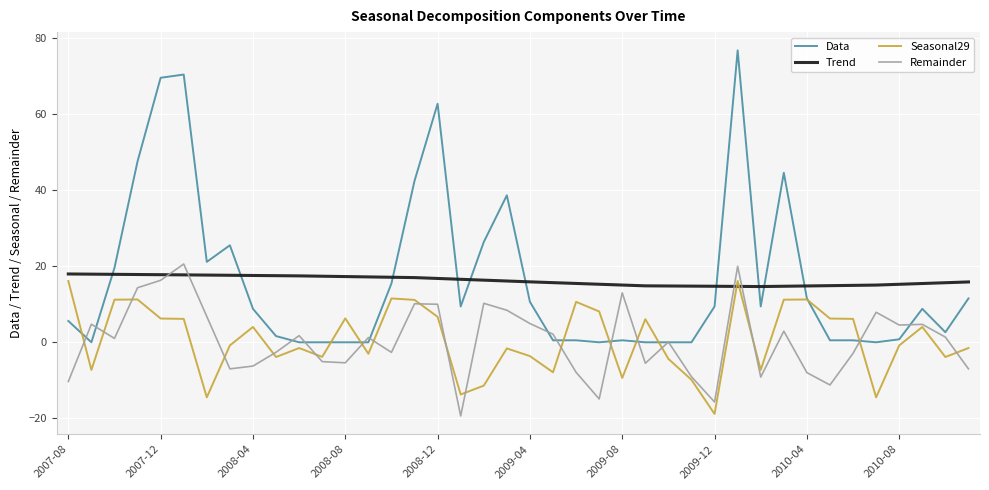

After their last crossing, which series has the higher values: Remainder or Trend?

Trend